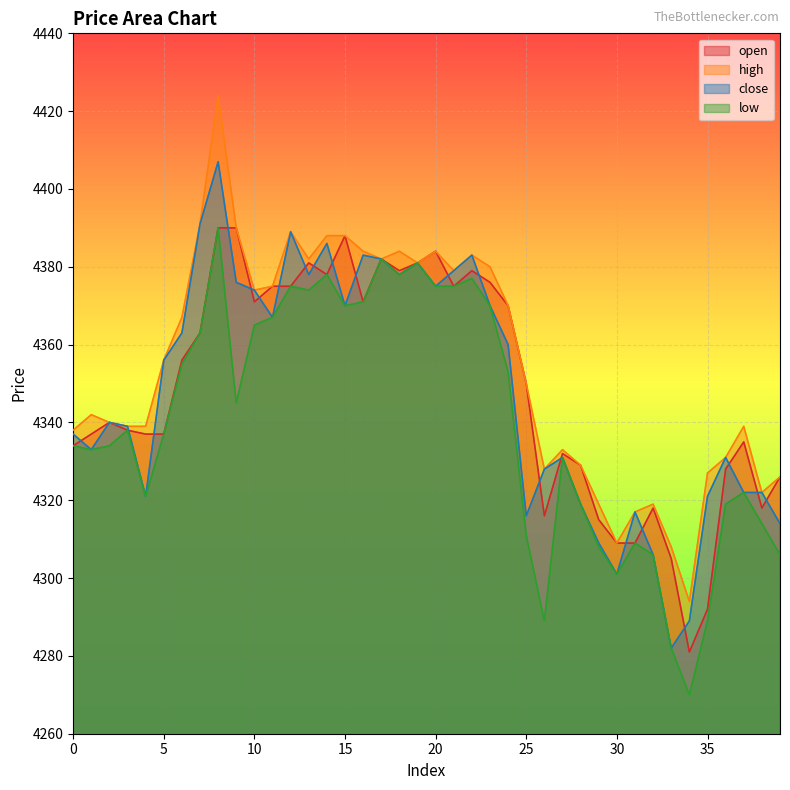

Which label corresponds to the largest value in the chart?

8